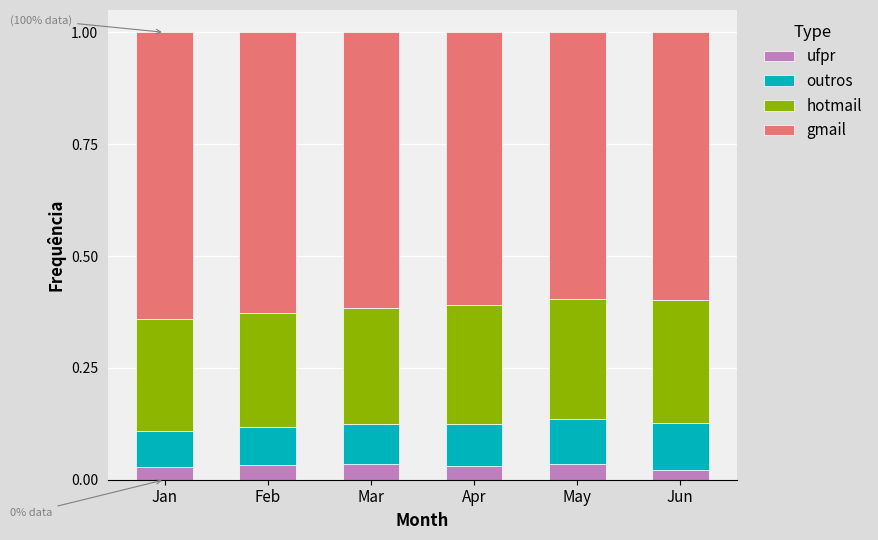

What is the total value across all series at May?

1.0